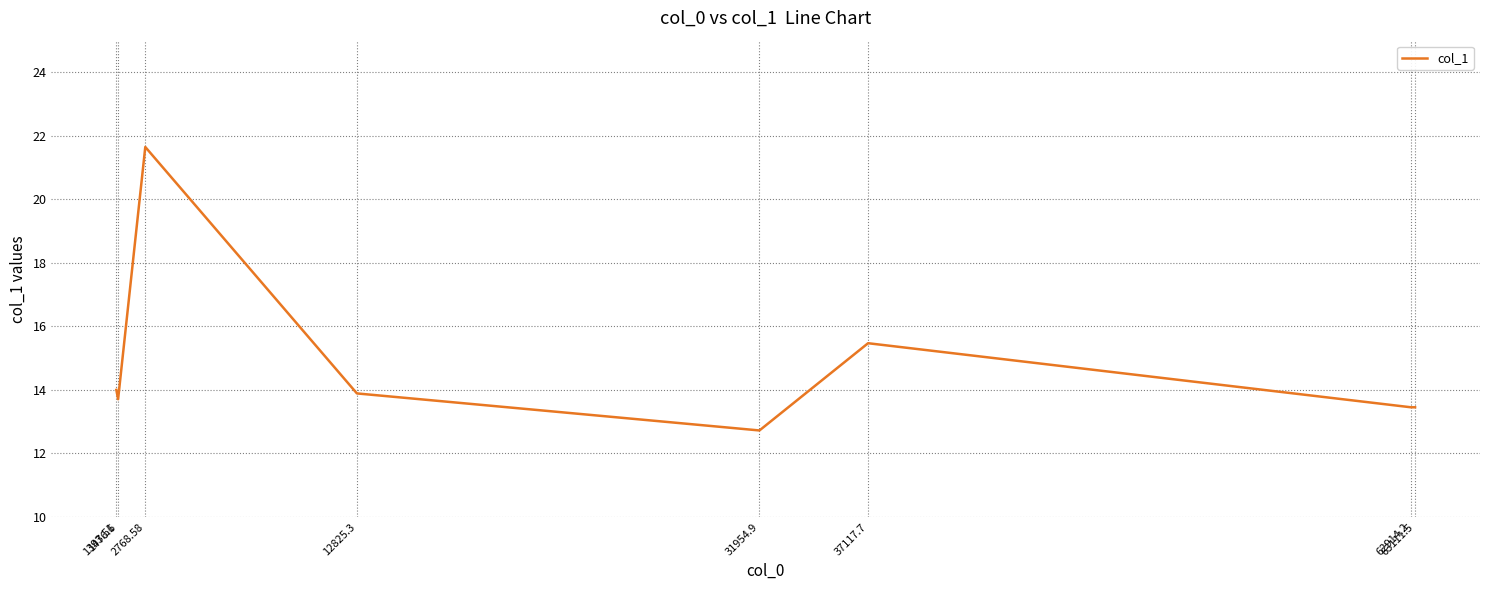

Reading right to left, transcribe all the data shown in this chart.

13.5	13.5	15.5	12.7	13.9	21.7	13.7	14.0